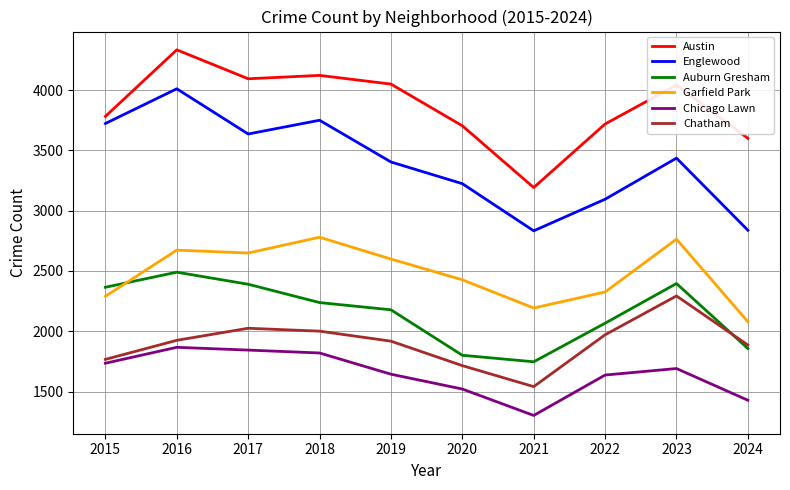

The Chicago Lawn series shows 1735 at 2015. True or false?

True